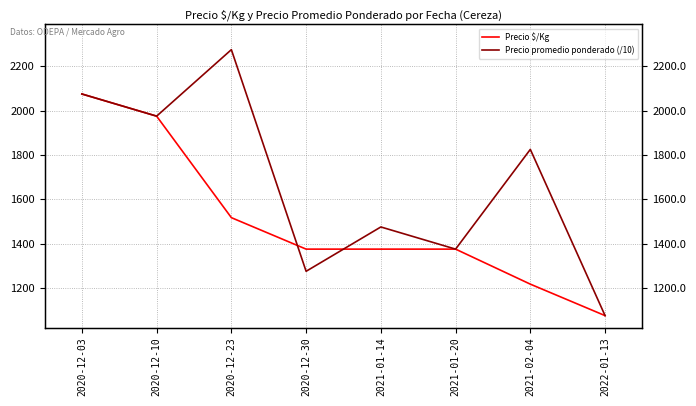

What is the total value across all series at 2020-12-30?

2650